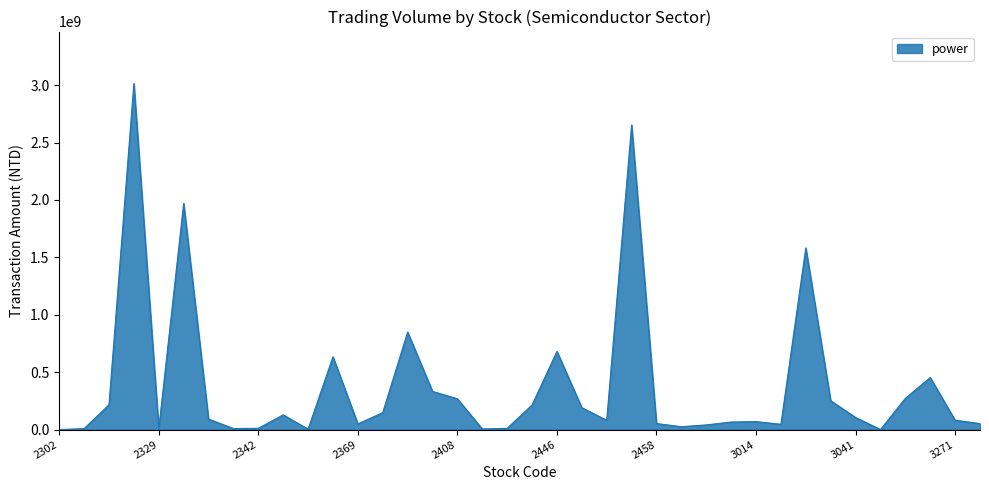

What is the maximum value shown in the chart?

3014428095